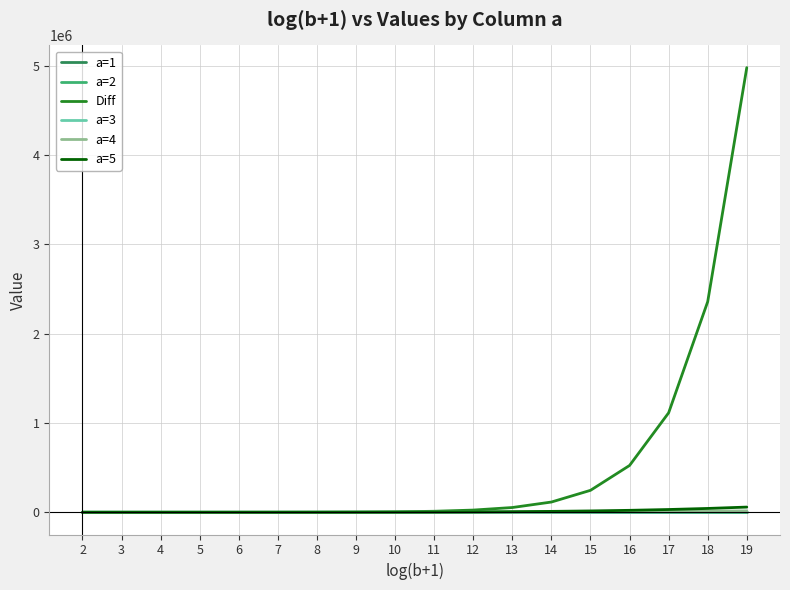

Which series has the widest spread of values?

Diff